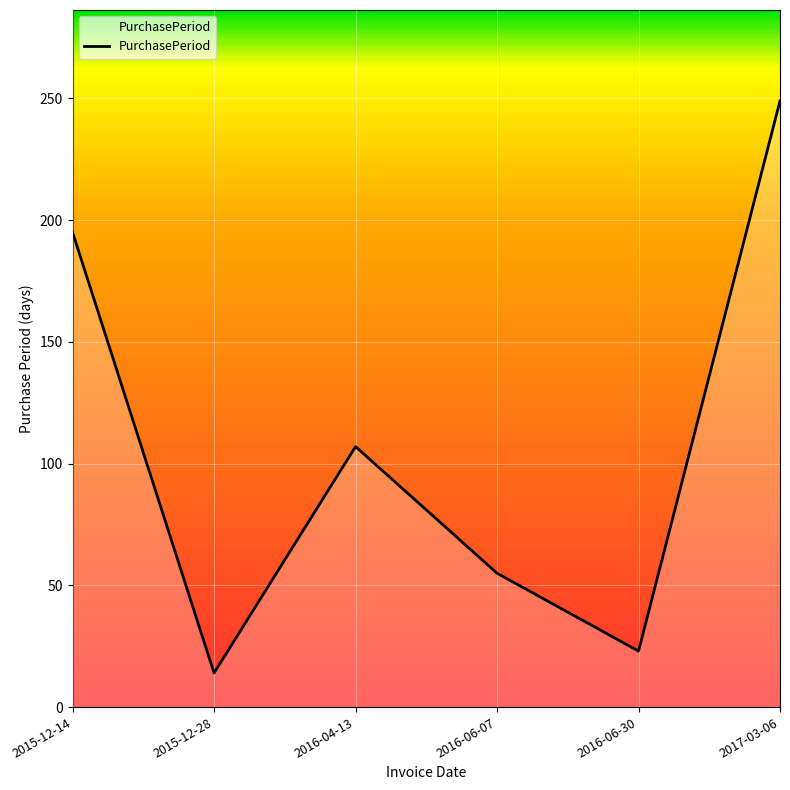

True or false: the data has more than 0 interior local peaks.

True